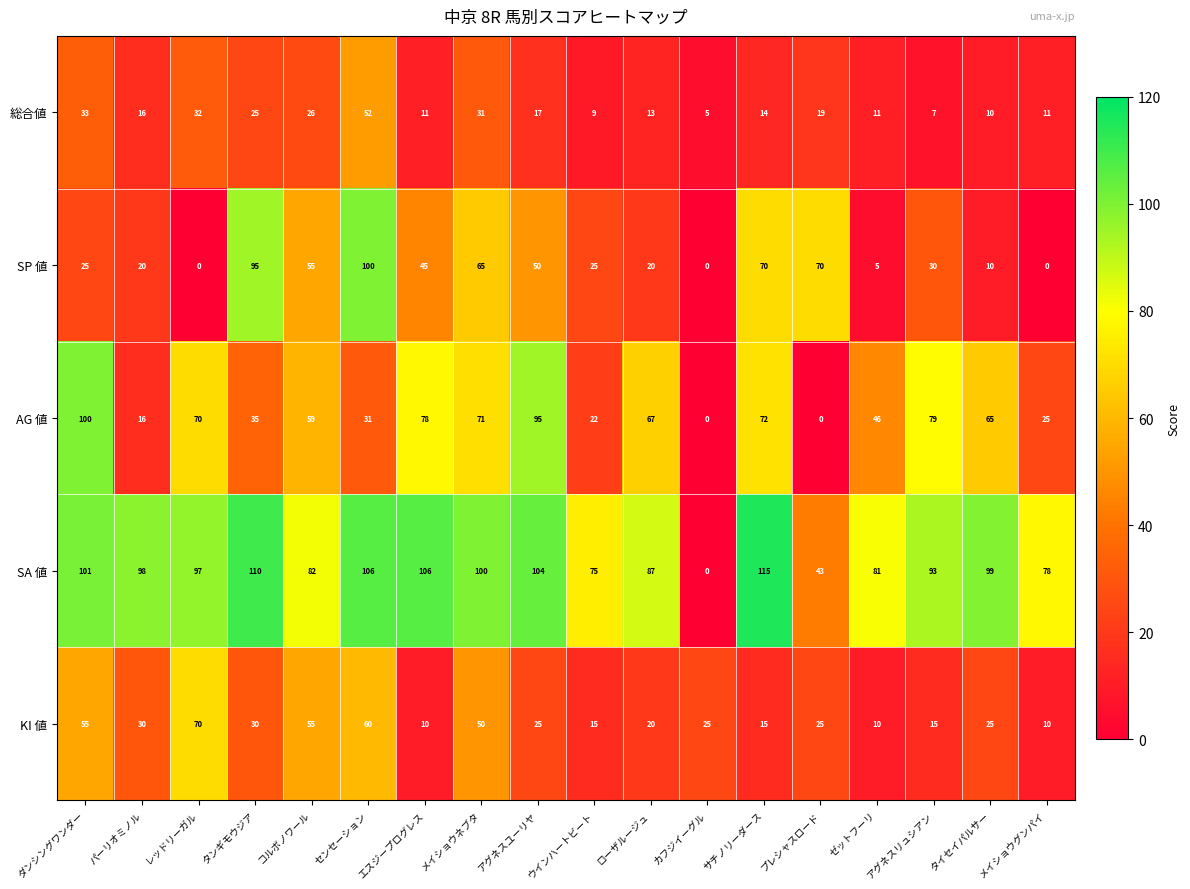

At メイショウネブタ, list the series in order from smallest to largest.

総合値, KI 値, SP 値, AG 値, SA 値